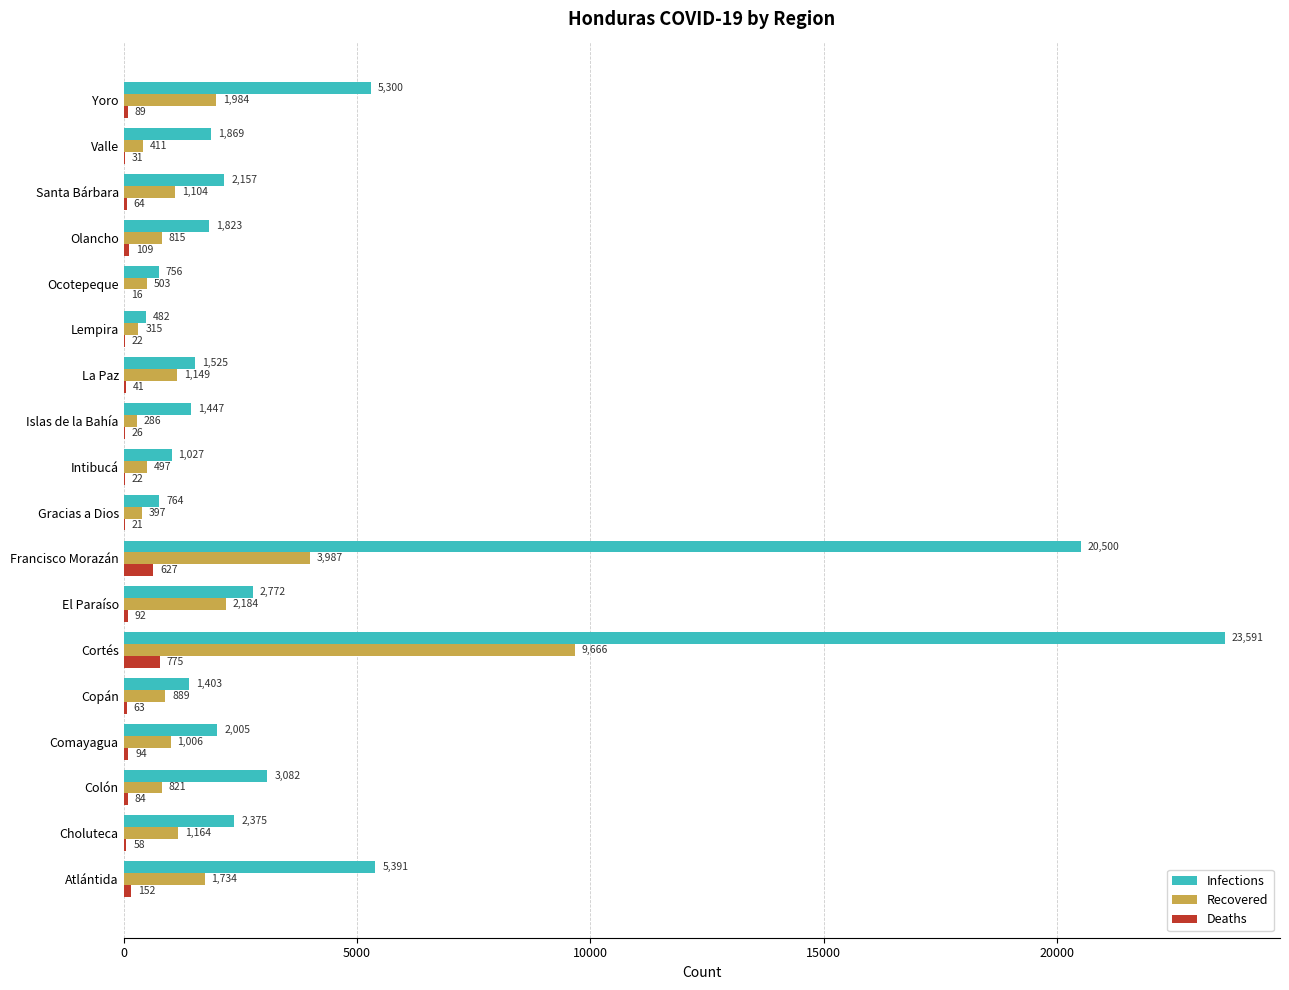

At which label does Infections reach its peak?

Cortés